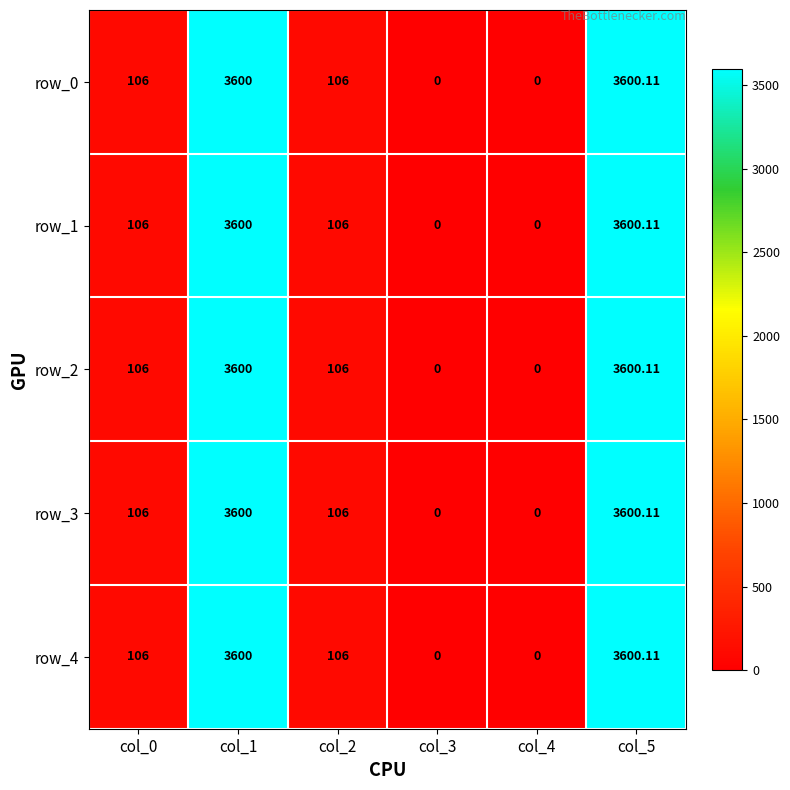

Reading left to right, transcribe all the data shown in this chart.

row_0: 106.0	3600.0	106.0	0.0	0.0	3600.1
row_1: 106.0	3600.0	106.0	0.0	0.0	3600.1
row_2: 106.0	3600.0	106.0	0.0	0.0	3600.1
row_3: 106.0	3600.0	106.0	0.0	0.0	3600.1
row_4: 106.0	3600.0	106.0	0.0	0.0	3600.1